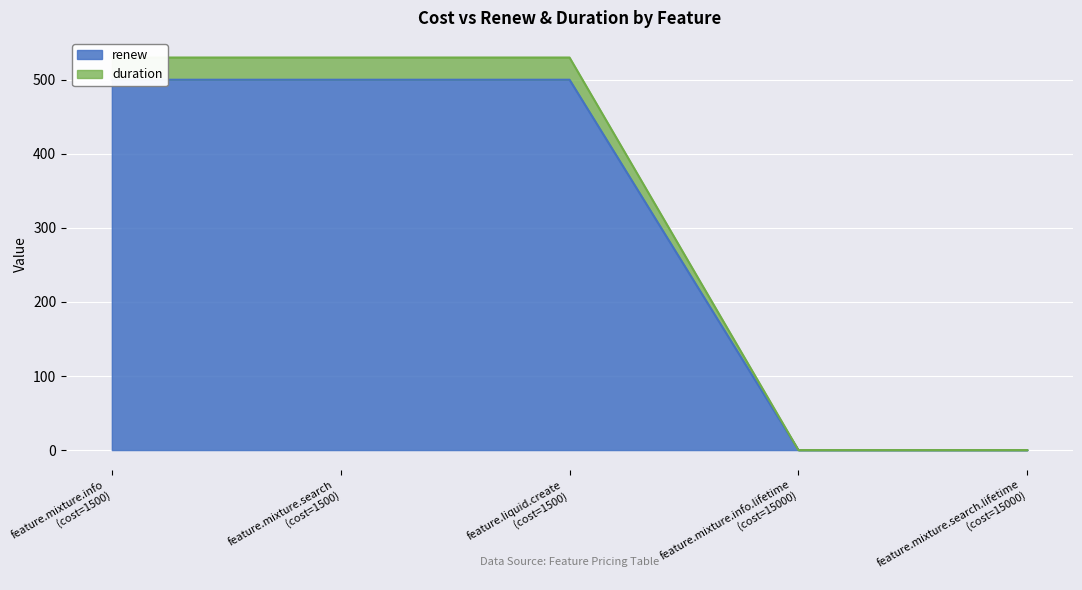

True or false: duration and renew cross at least once.

False